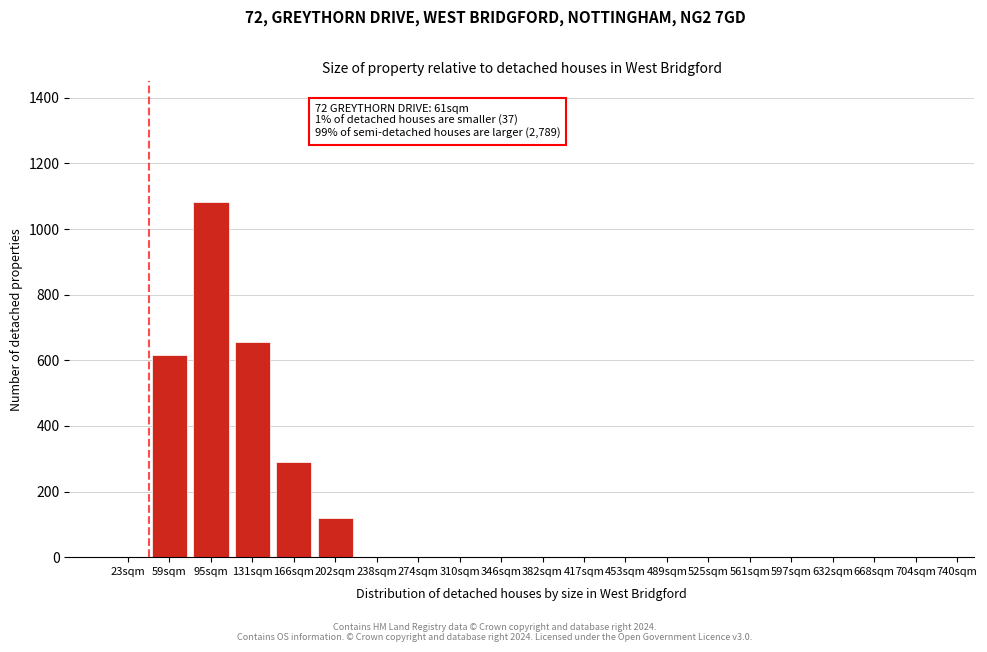

Reading left to right, what are all the values shown in this chart?

23sqm=0	59sqm=617	95sqm=1083	131sqm=657	166sqm=289	202sqm=119	238sqm=0	274sqm=0	310sqm=0	346sqm=0	382sqm=0	417sqm=0	453sqm=0	489sqm=0	525sqm=0	561sqm=0	597sqm=0	632sqm=0	668sqm=0	704sqm=0